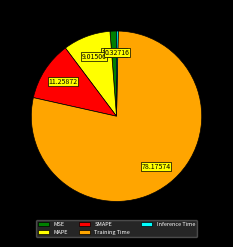

Is it true that SMAPE is 22% of the pie?

False